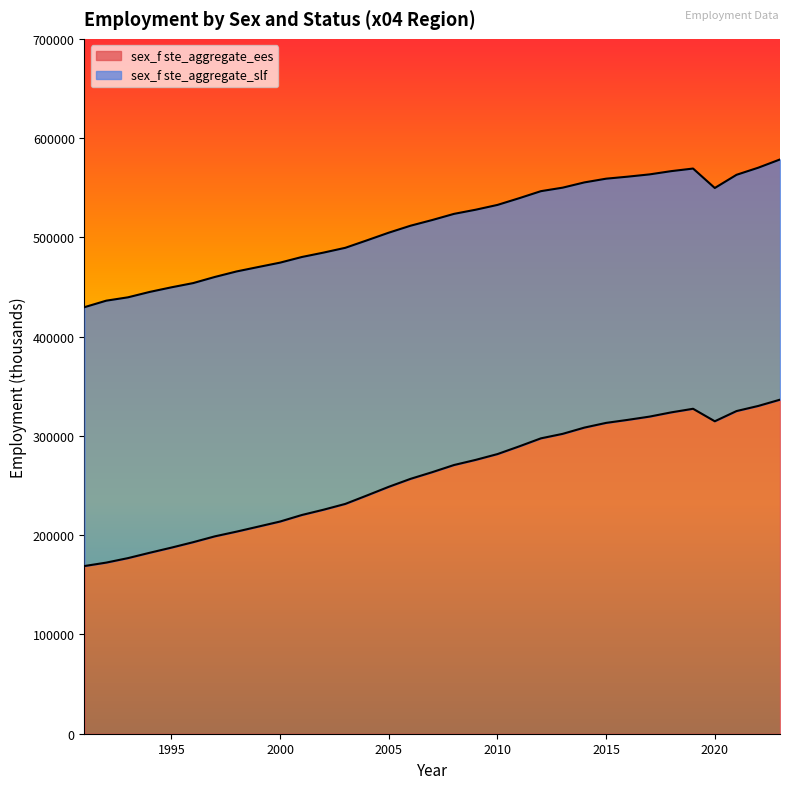

What is the maximum value for sex_f ste_aggregate_ees?

336503.1